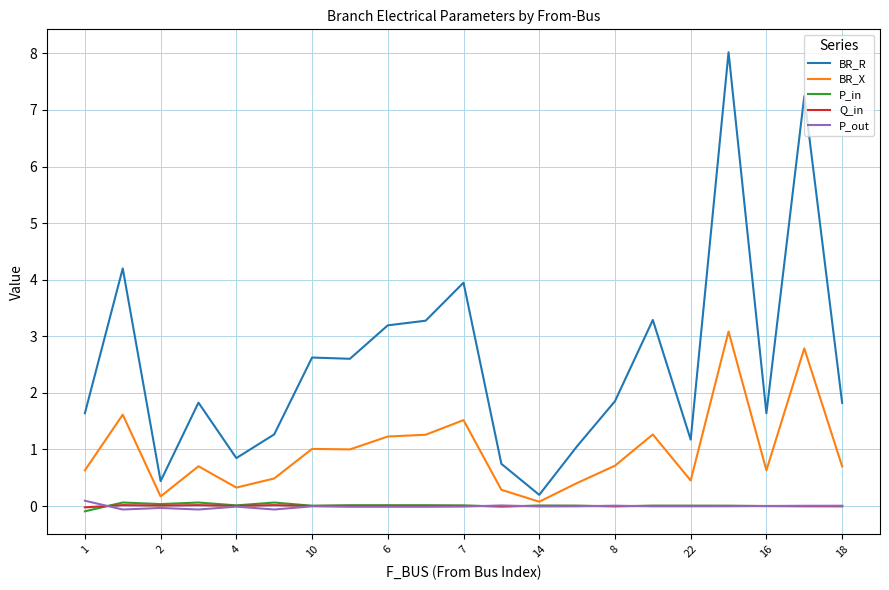

Which series has the widest spread of values?

BR_R